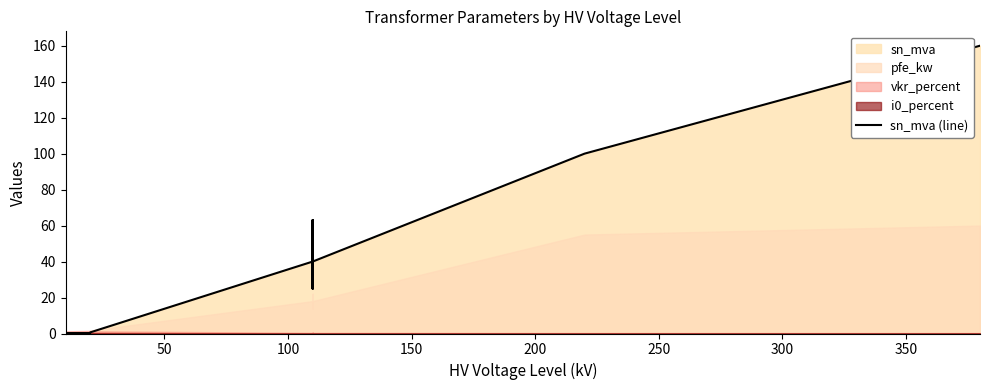

Count the number of categories in the chart.

14